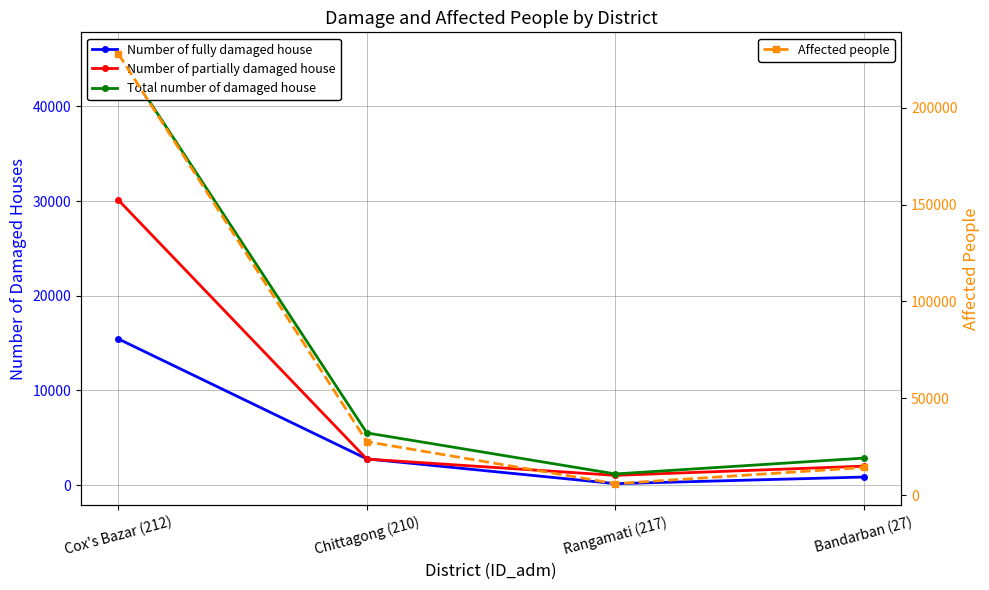

What is the difference between the Number of fully damaged house values at Cox's Bazar (212) and Chittagong (210)?

12678